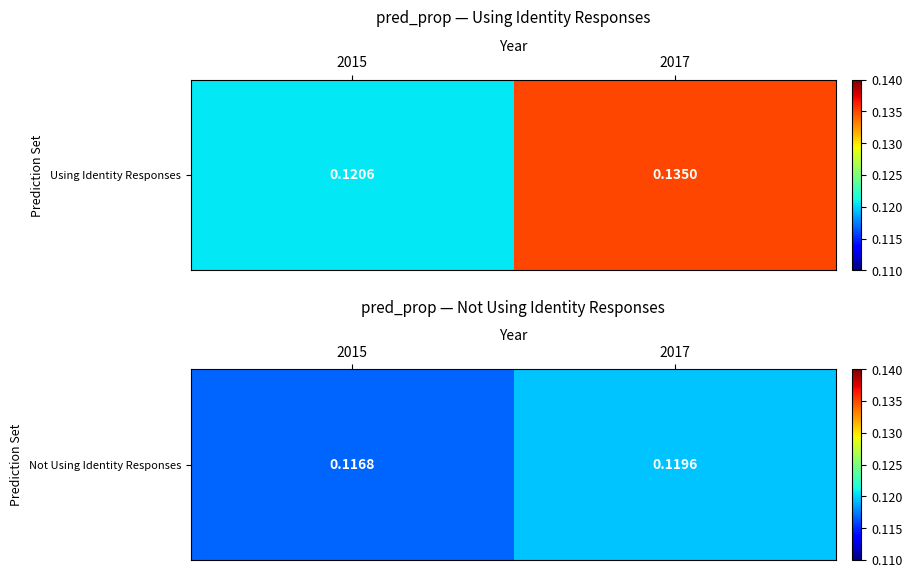

Is it true that the value at 2017 is 0.1?

True